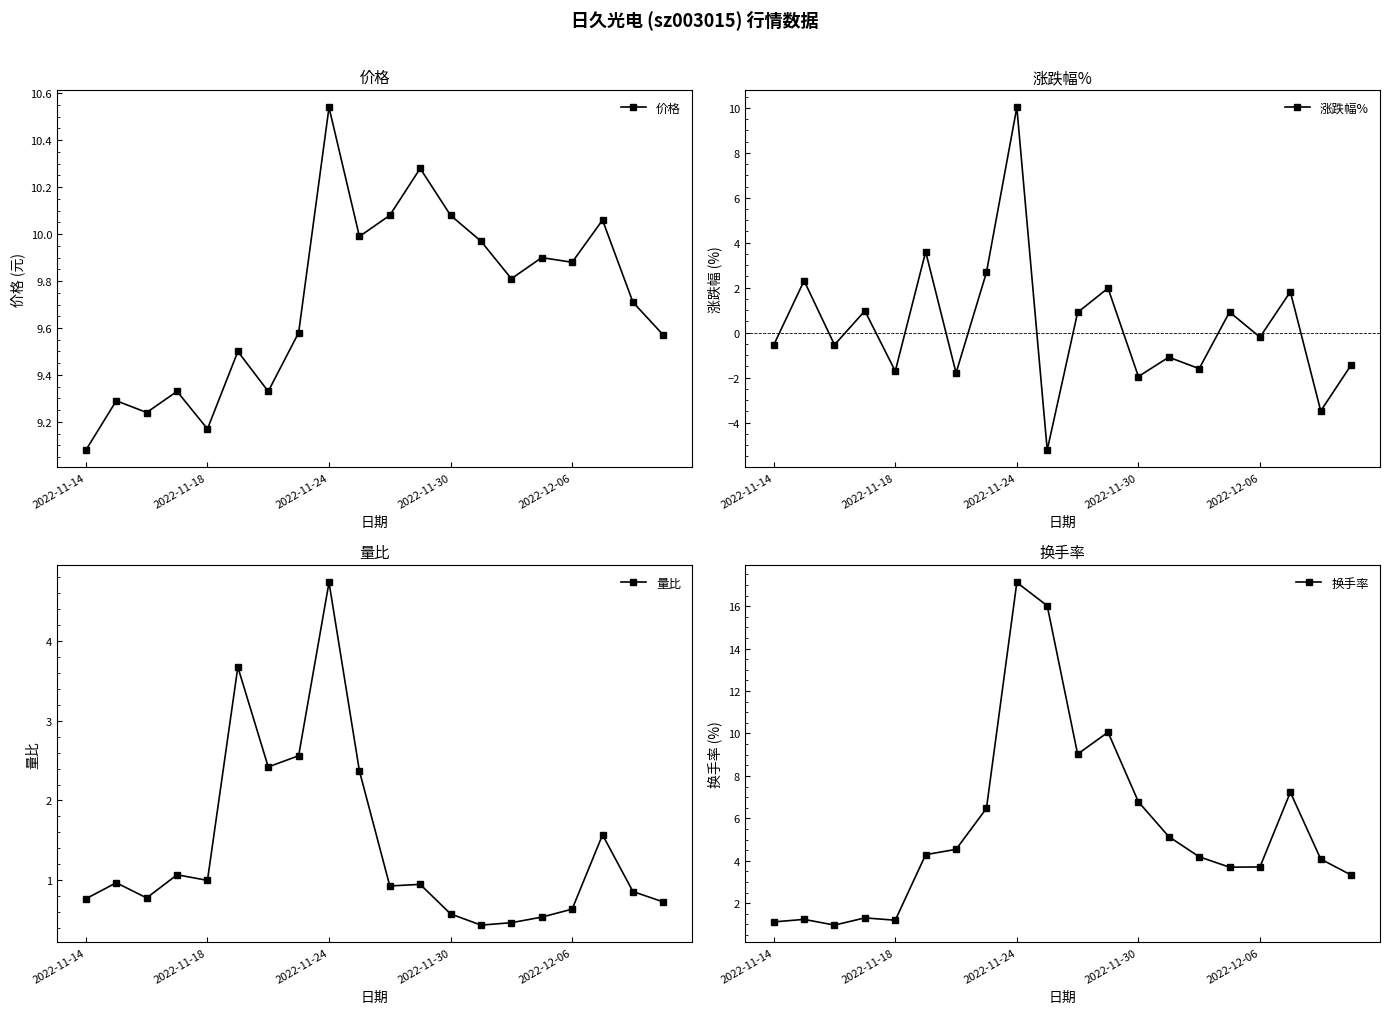

Does the chart have visible grid lines?

No